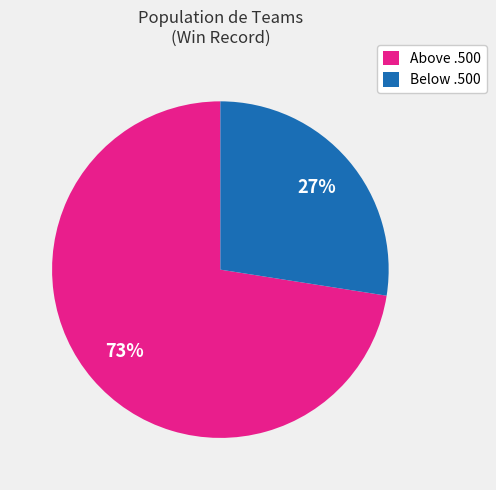

Which slice is the smallest?

Below .500